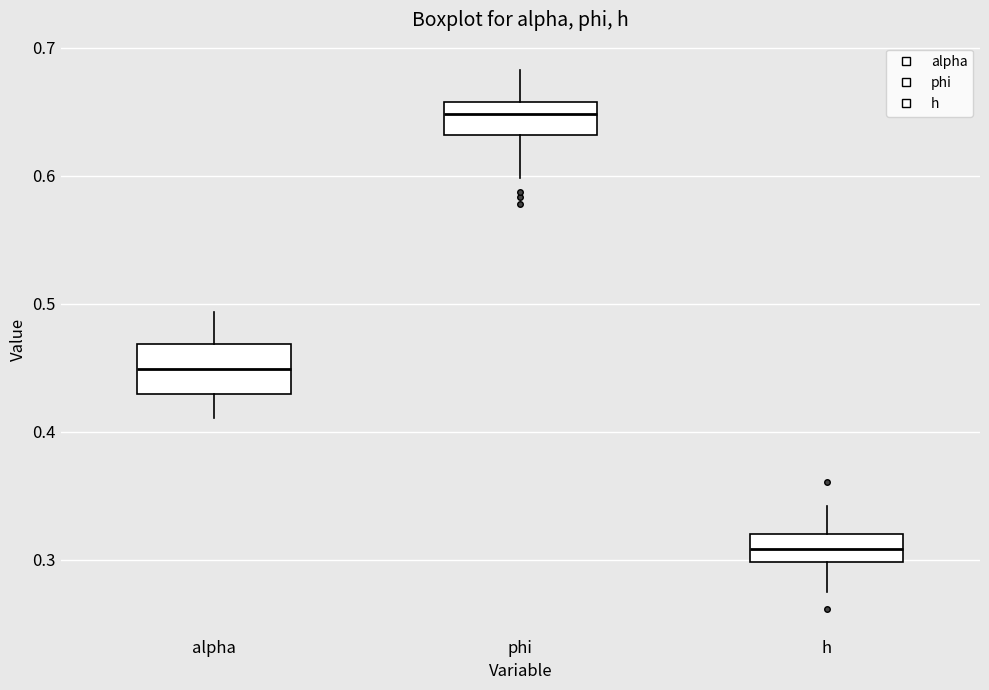

Comparing the boxes themselves (not the whiskers), which one is the tallest?

alpha